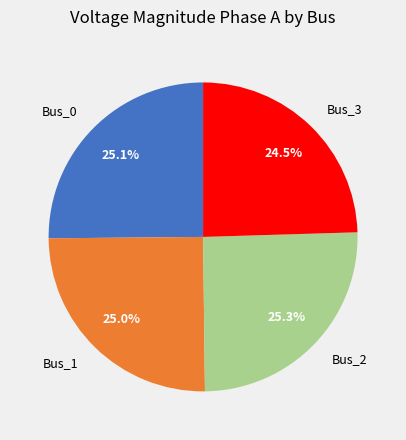

True or false: Bus_0 accounts for 16% of the total.

False